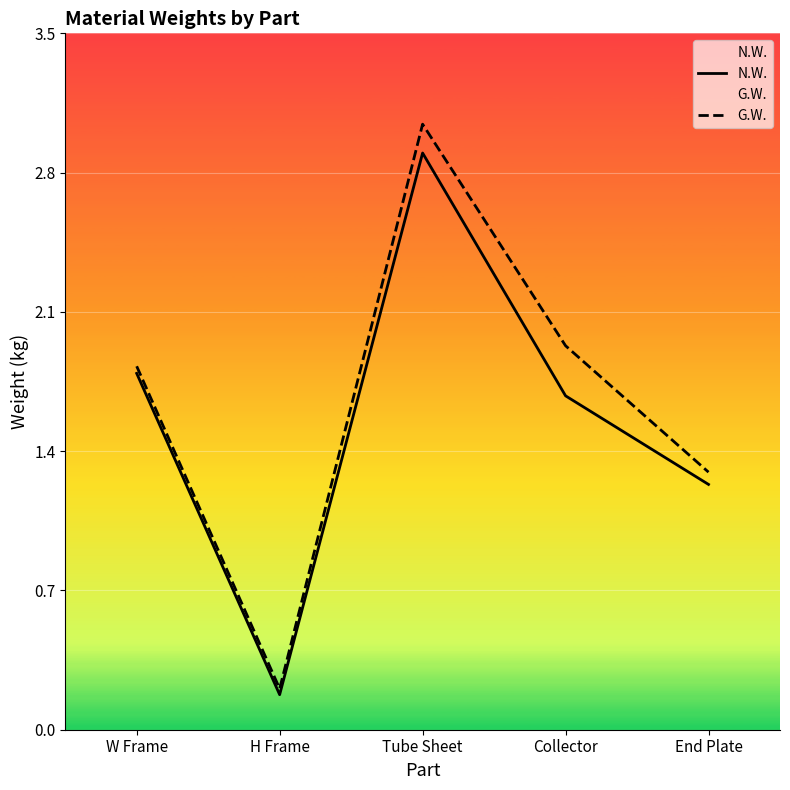

Is this an area chart (filled region under the line)?

No